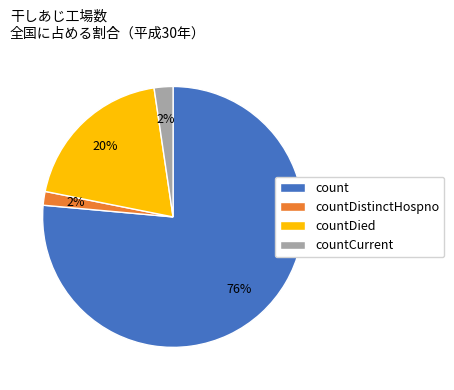

What is the largest slice in the pie chart?

count